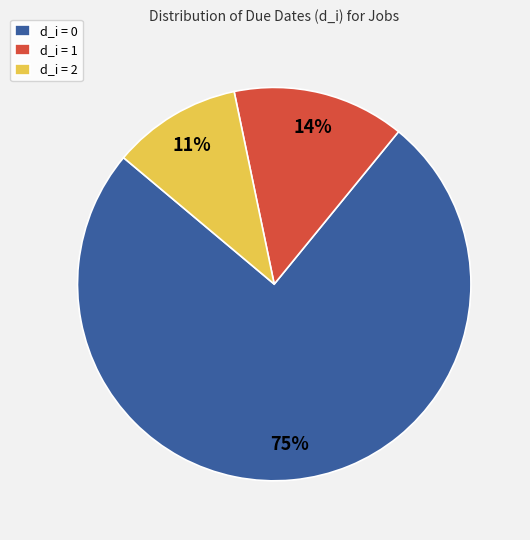

How many segments does this pie chart have?

3